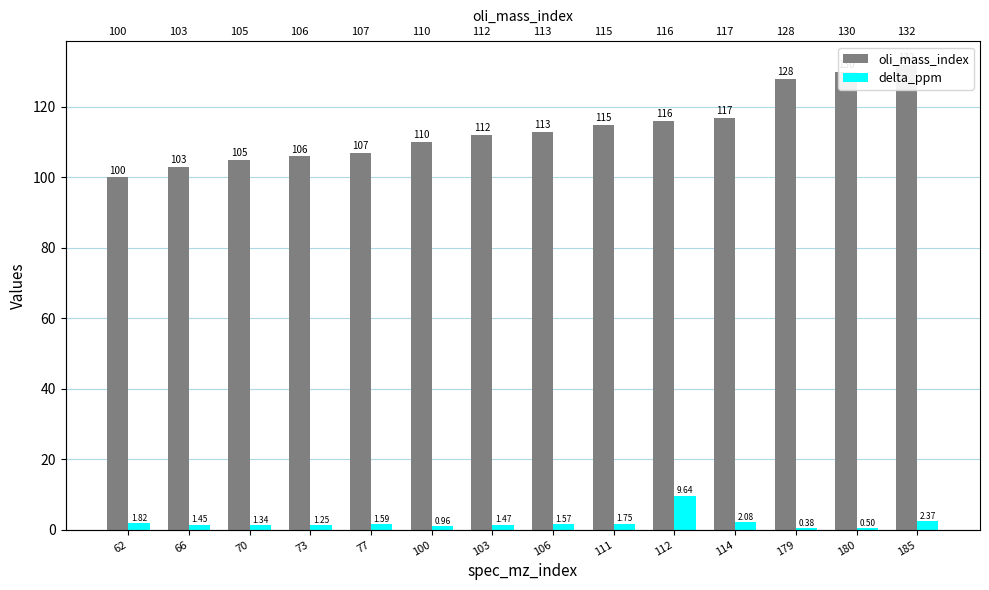

What is the average value of the delta_ppm series?

2.0